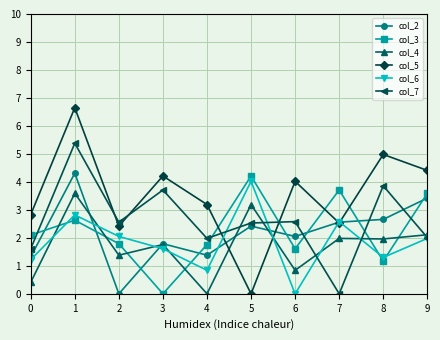

What is the difference between the second highest and minimum values in the col_6 series?

2.8